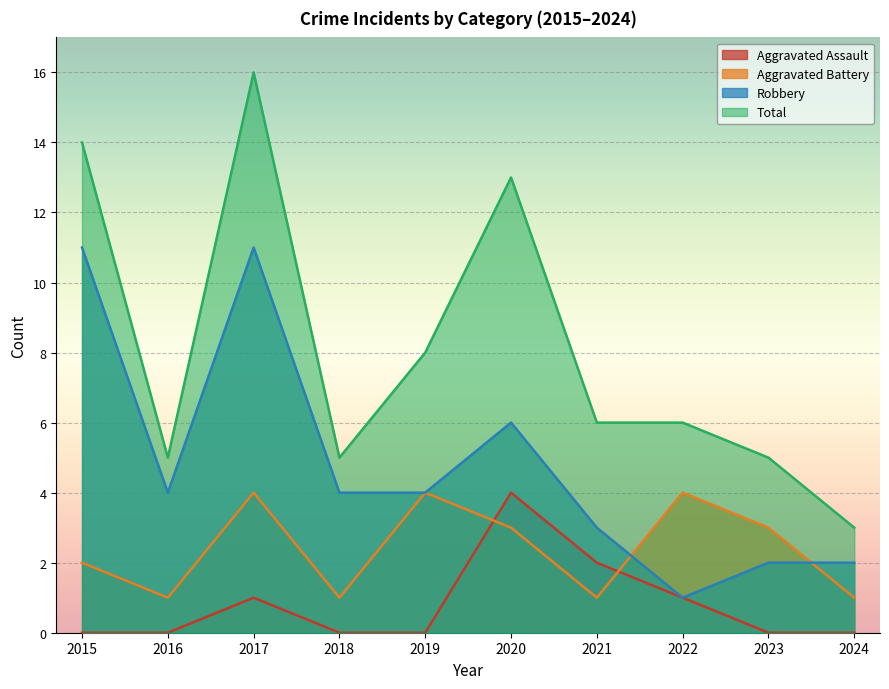

True or false: Robbery and Total cross at least once.

False